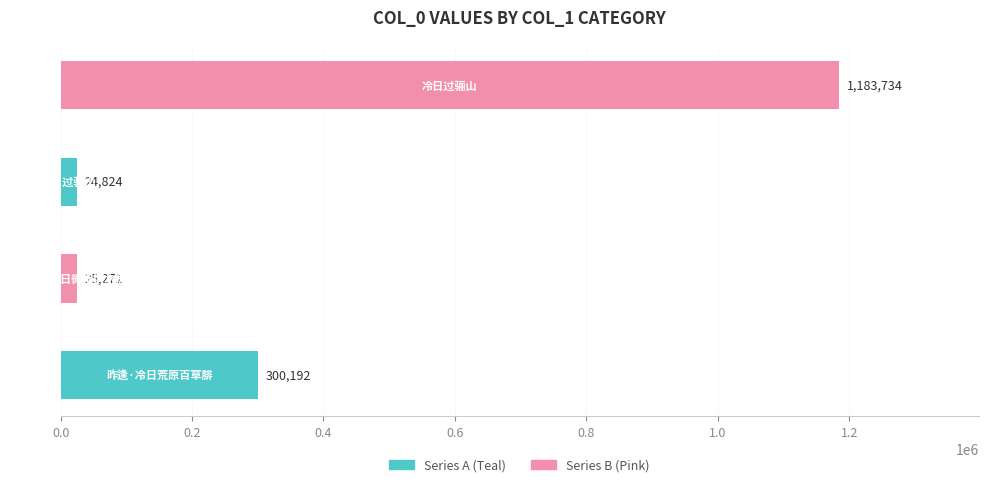

What is the maximum value shown in the chart?

1183734